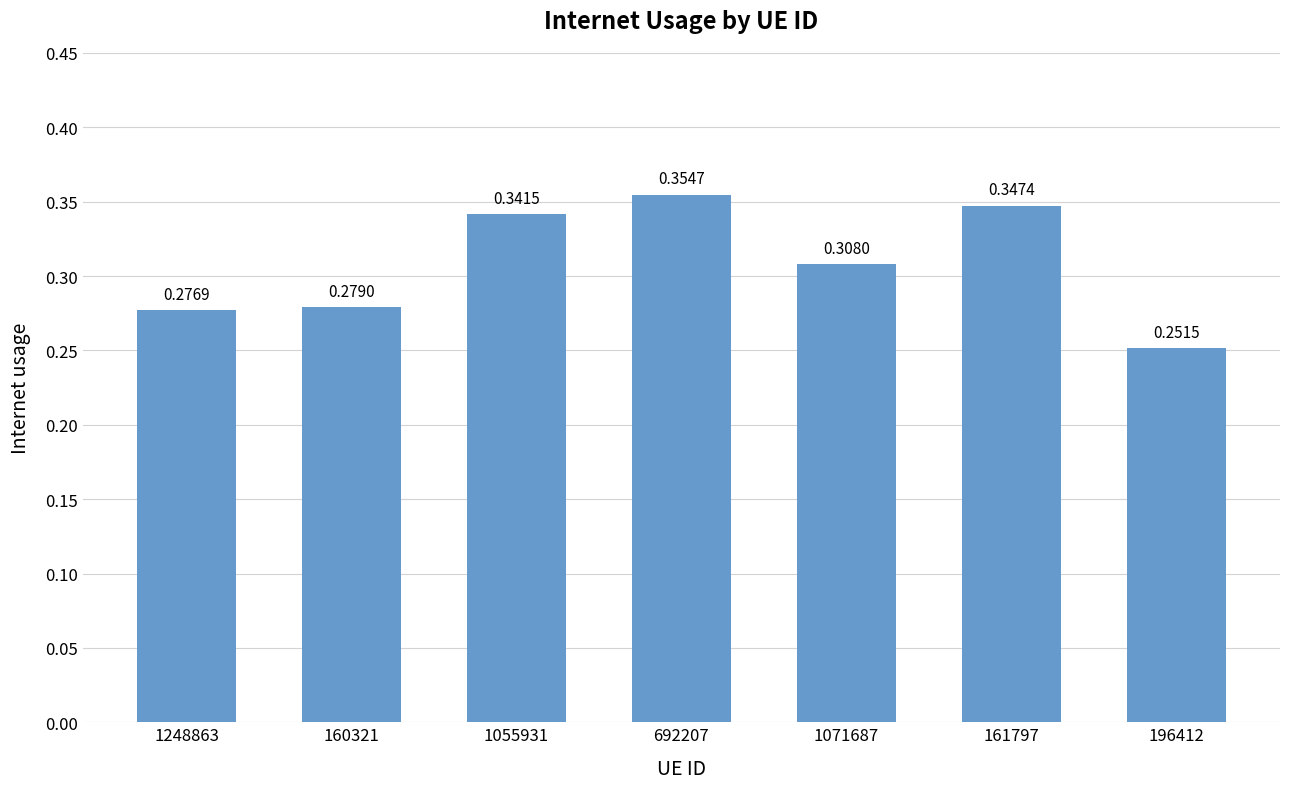

True or false: the data shows 0.5 at 692207.

False